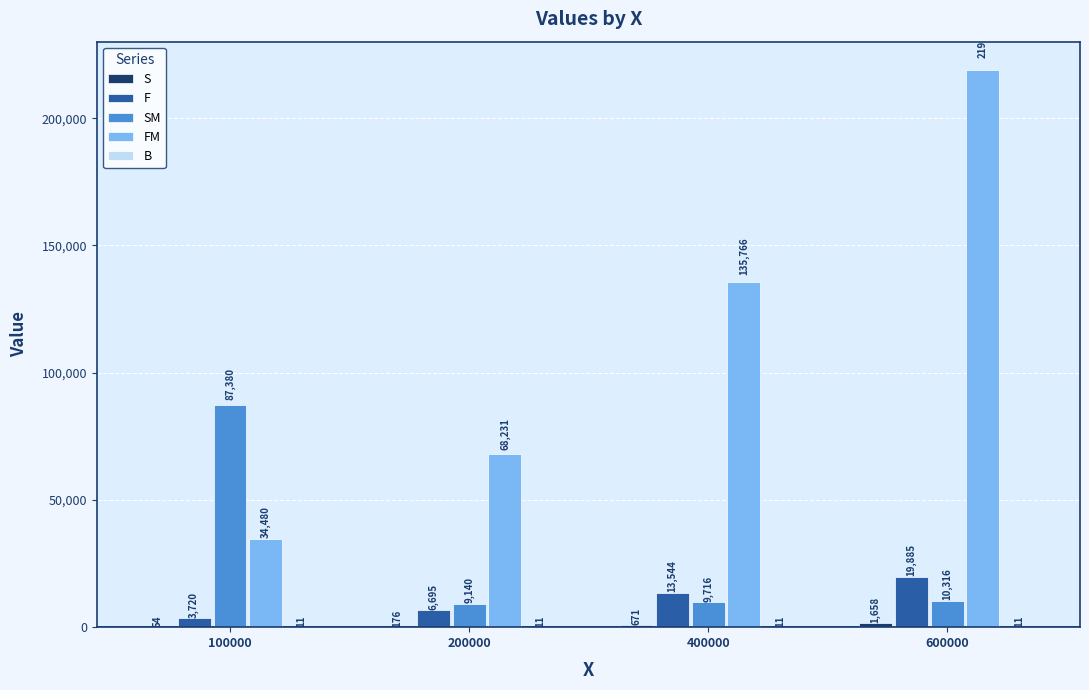

The FM series shows 219144.0 at 600000. True or false?

True